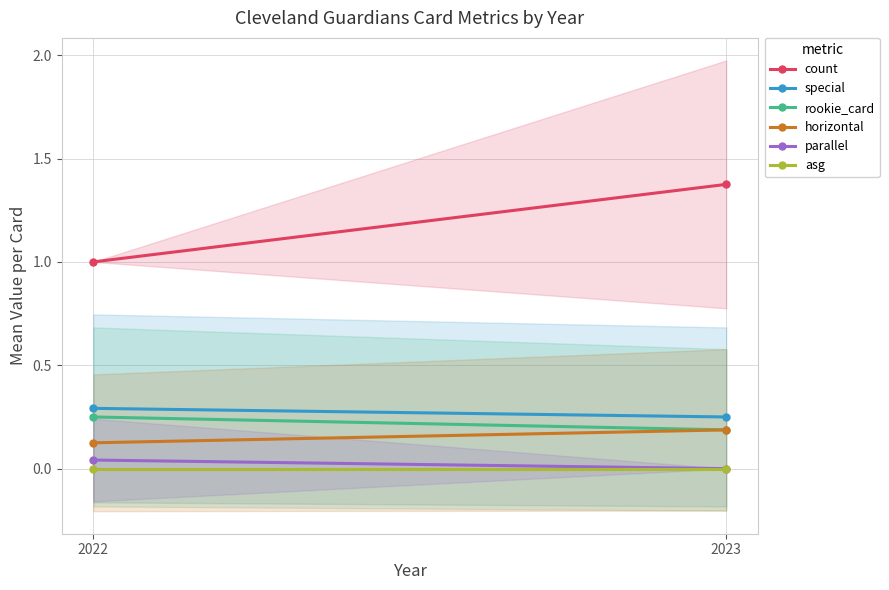

List the series in order of their peak value, highest first.

count, special, rookie_card, horizontal, parallel, asg